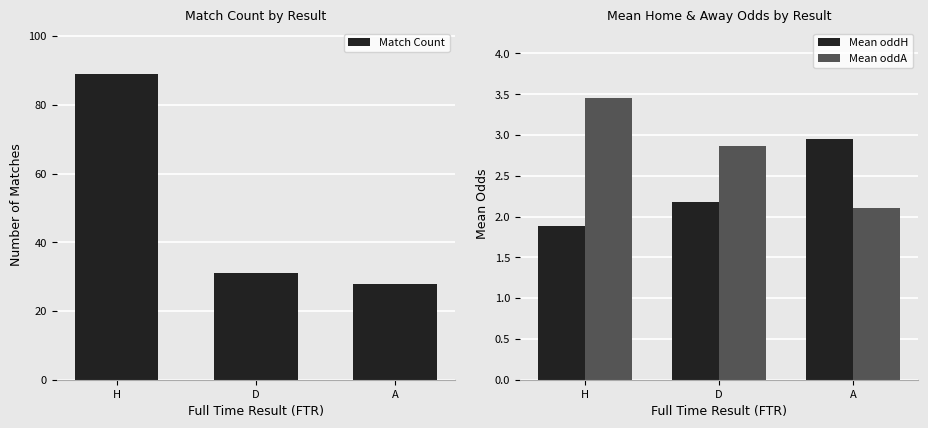

Where is Match Count nearest to the value 58?

D